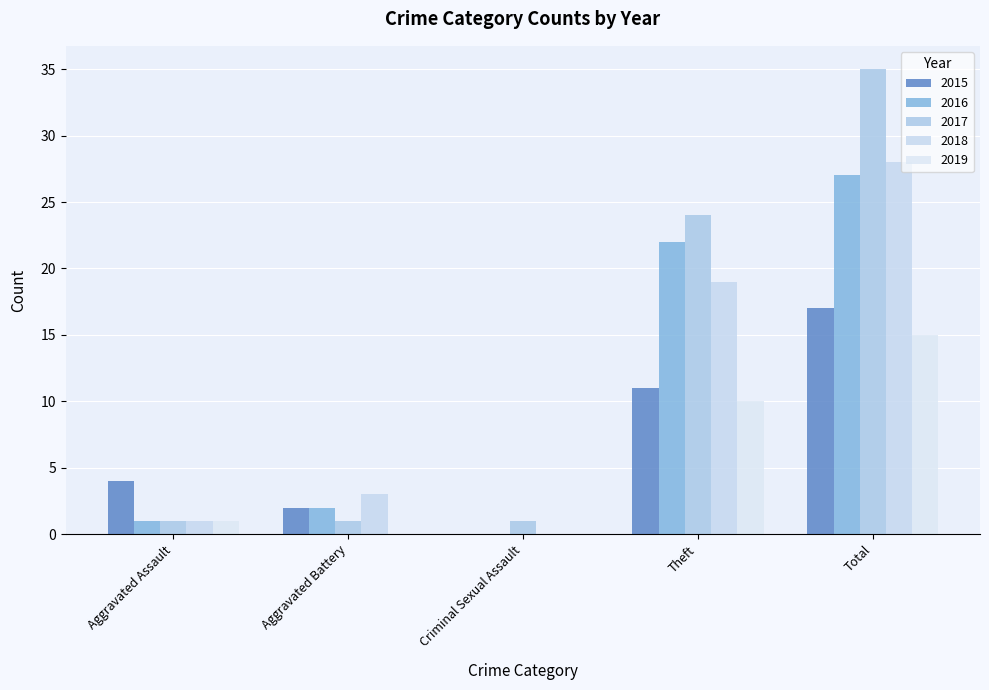

Which series changed the most between Aggravated Battery and Theft?

2017